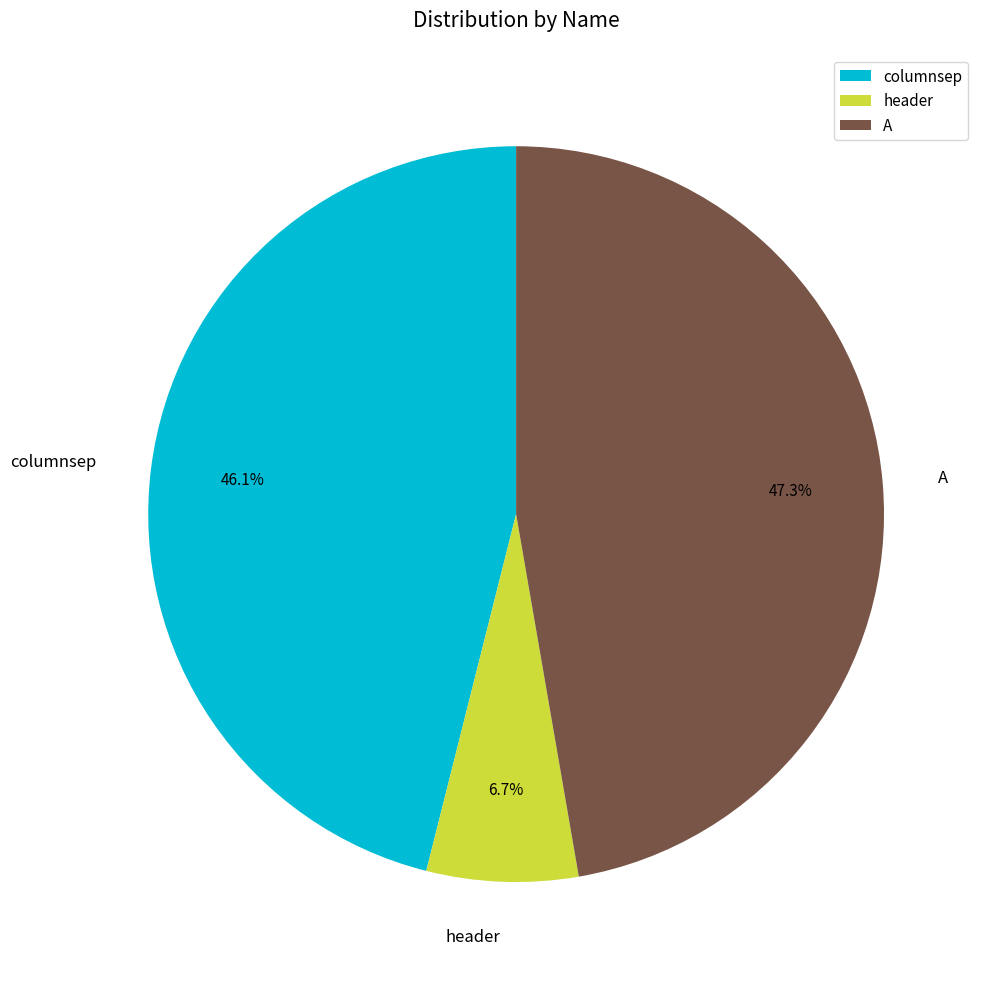

Which category has the biggest portion of the pie?

A